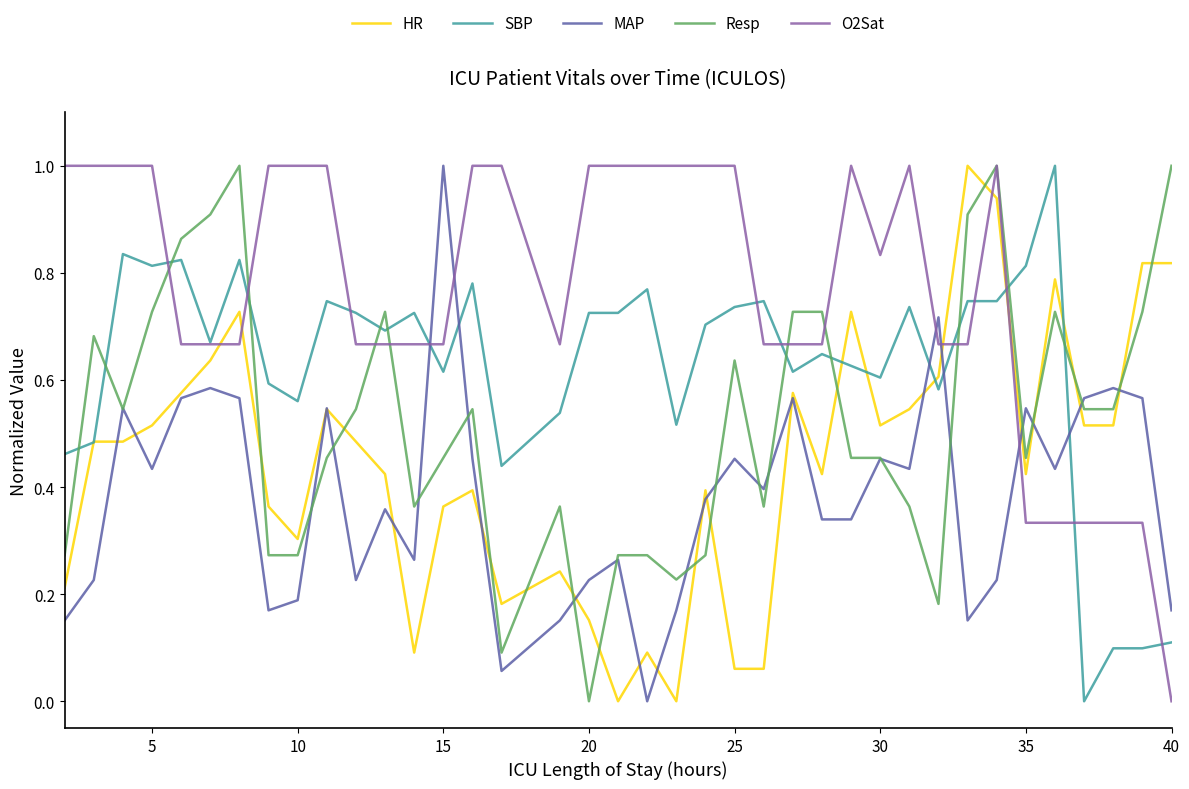

What is the maximum value shown in the chart?

1.0